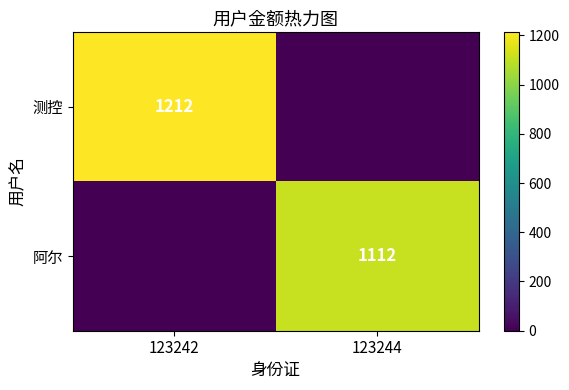

The 阿尔 series shows 1112 at 123244. True or false?

True